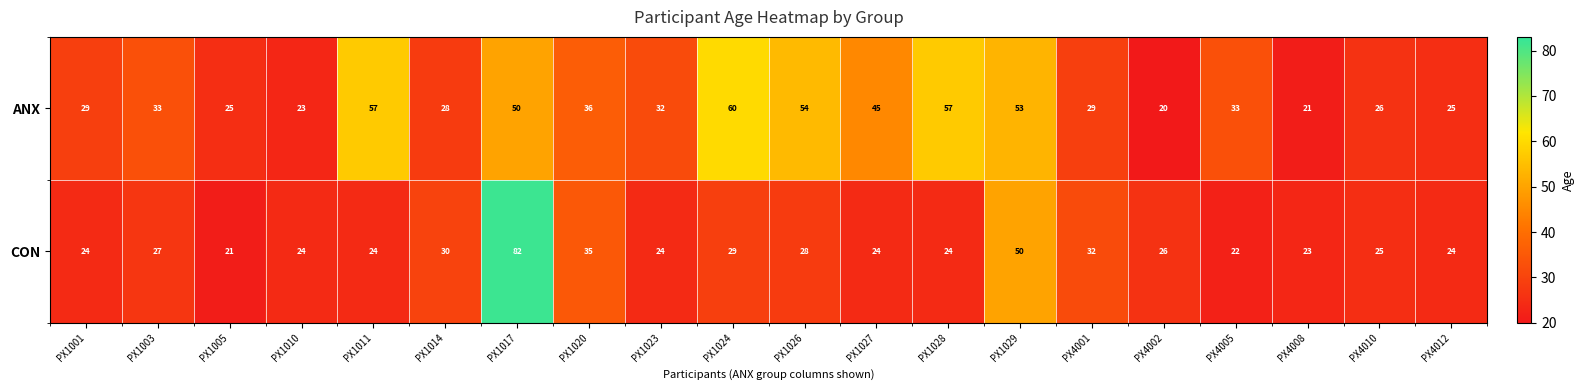

The value of CON at PX1020 is 35. True or false?

True